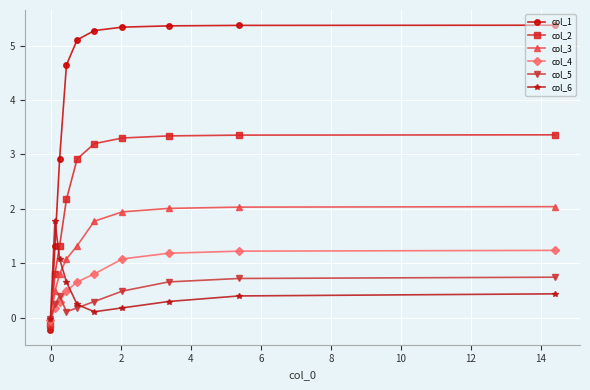

How many negative values does the col_2 series have?

1